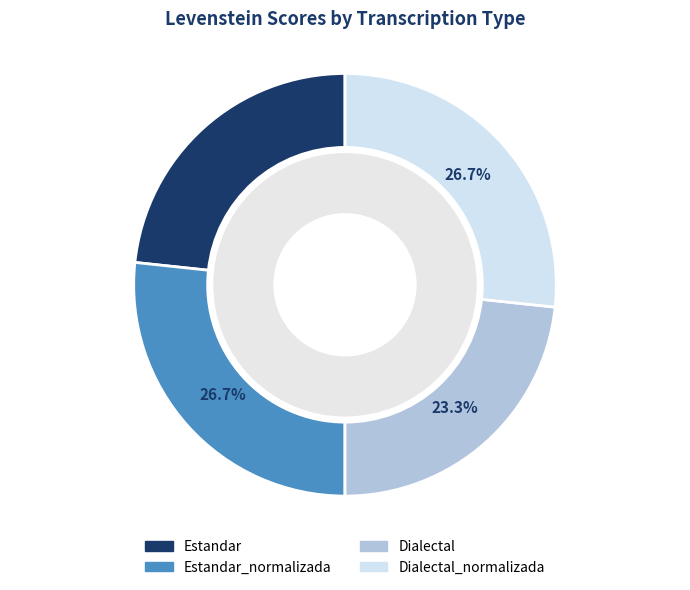

To the nearest percent, what is the combined percentage of Dialectal and Estandar?

47%